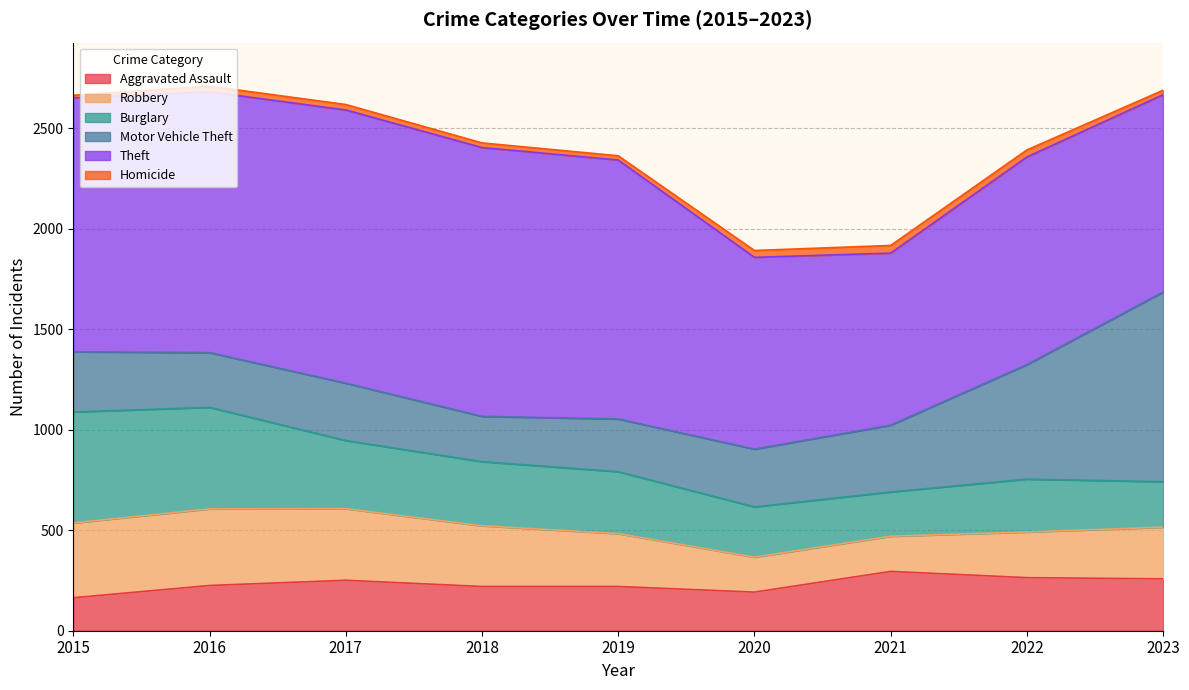

What is the maximum value for Homicide?

38